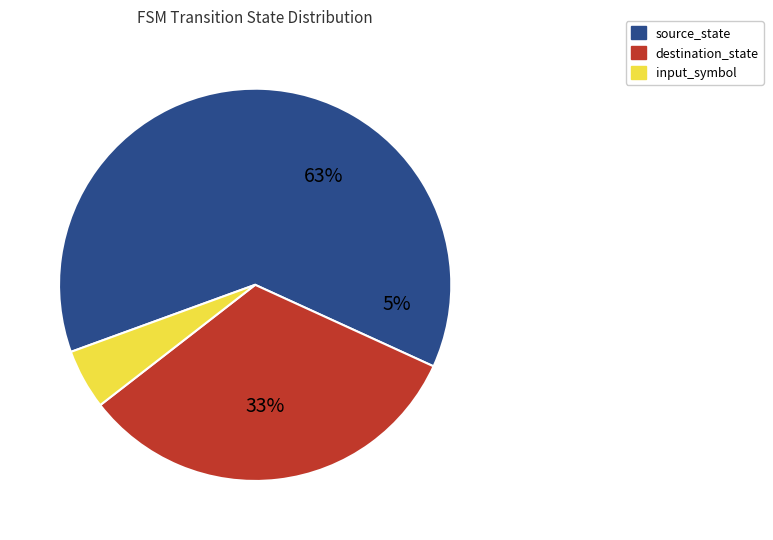

Which category accounts for the majority?

source_state